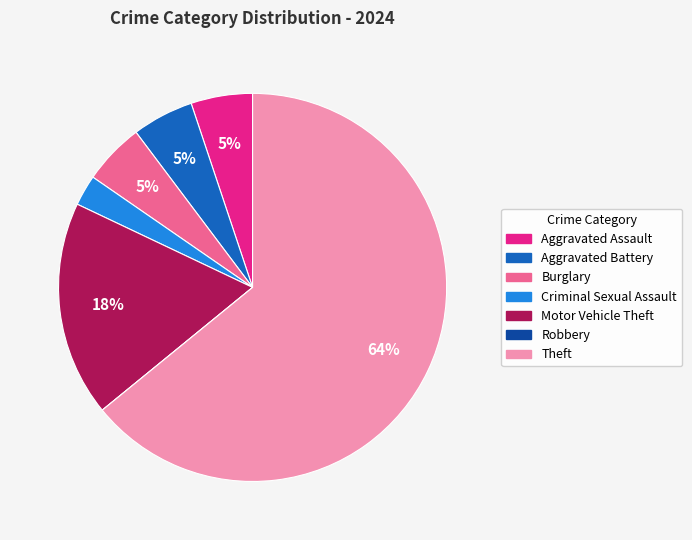

To the nearest percent, what percentage of the pie is Burglary?

5%